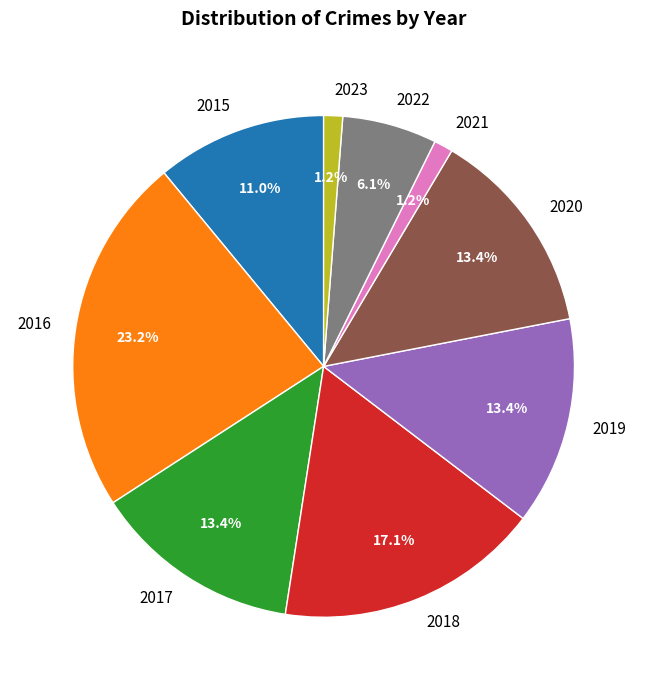

Which has a higher value, 2017 or 2018?

2018